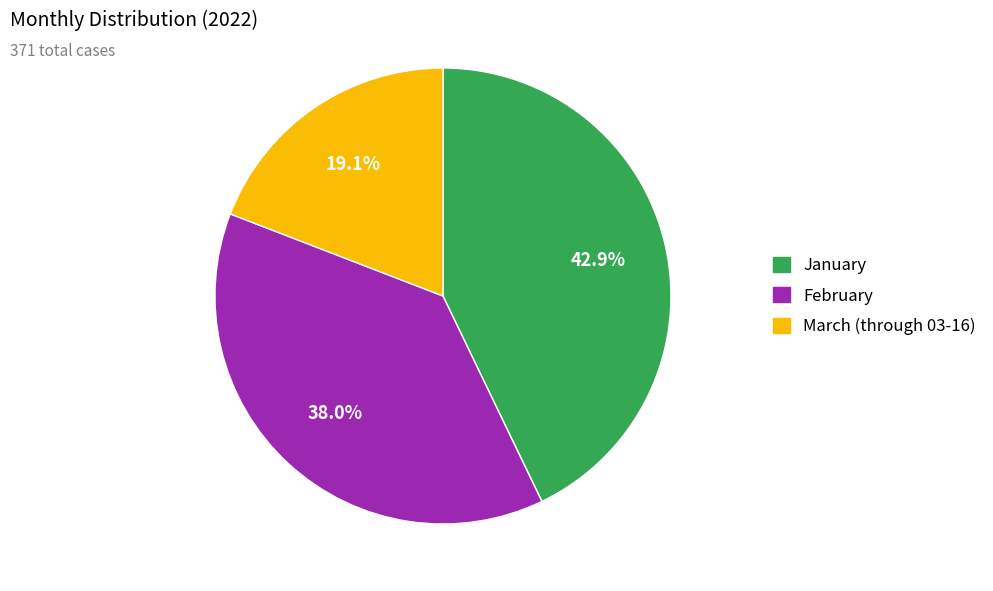

Is there any slice that represents more than half of the pie?

No